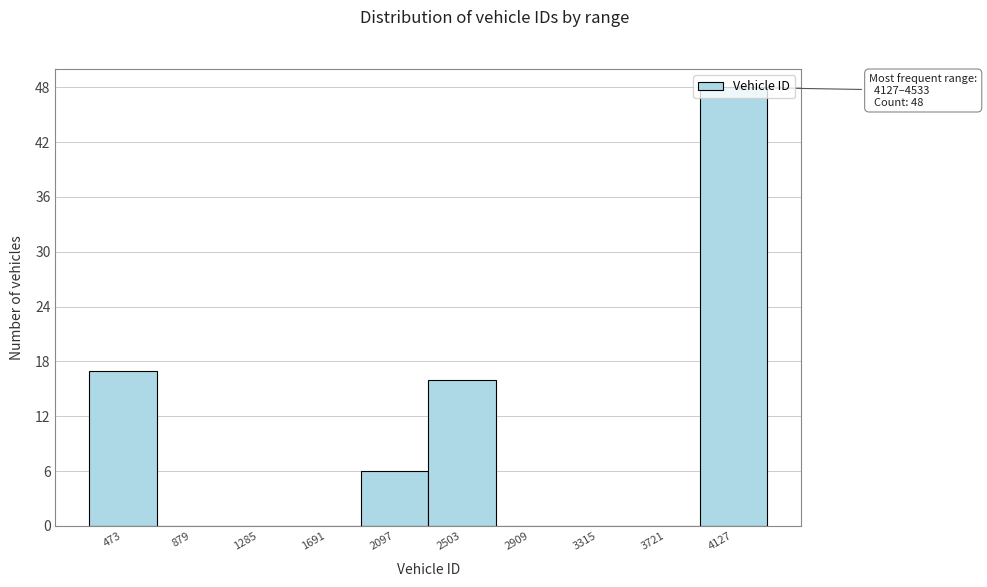

Is it true that the value at 1691 is 0?

True